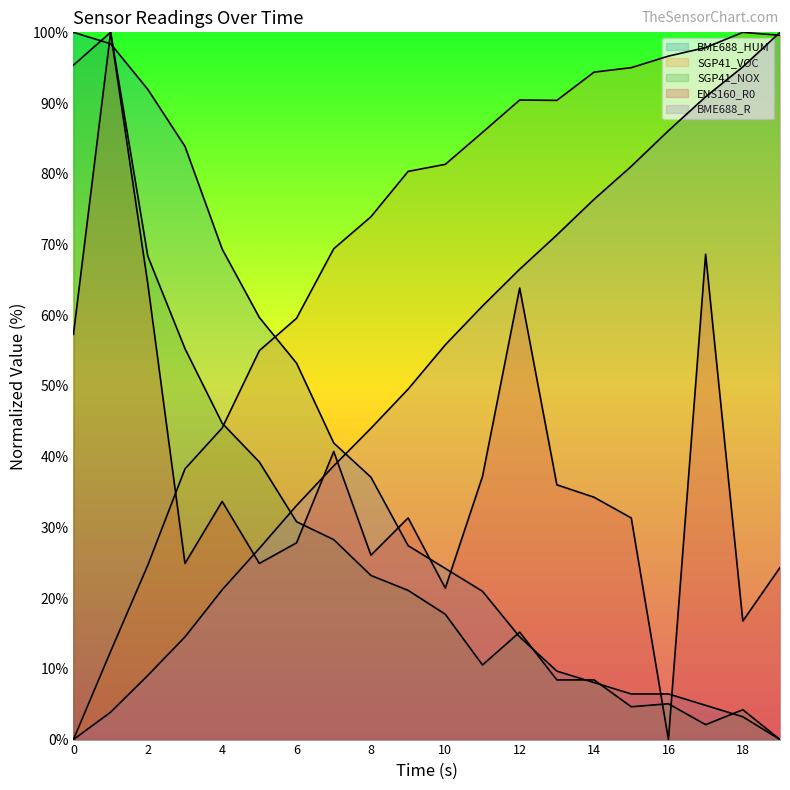

The value of ENS160_R0 at 12 is 63.8. True or false?

True